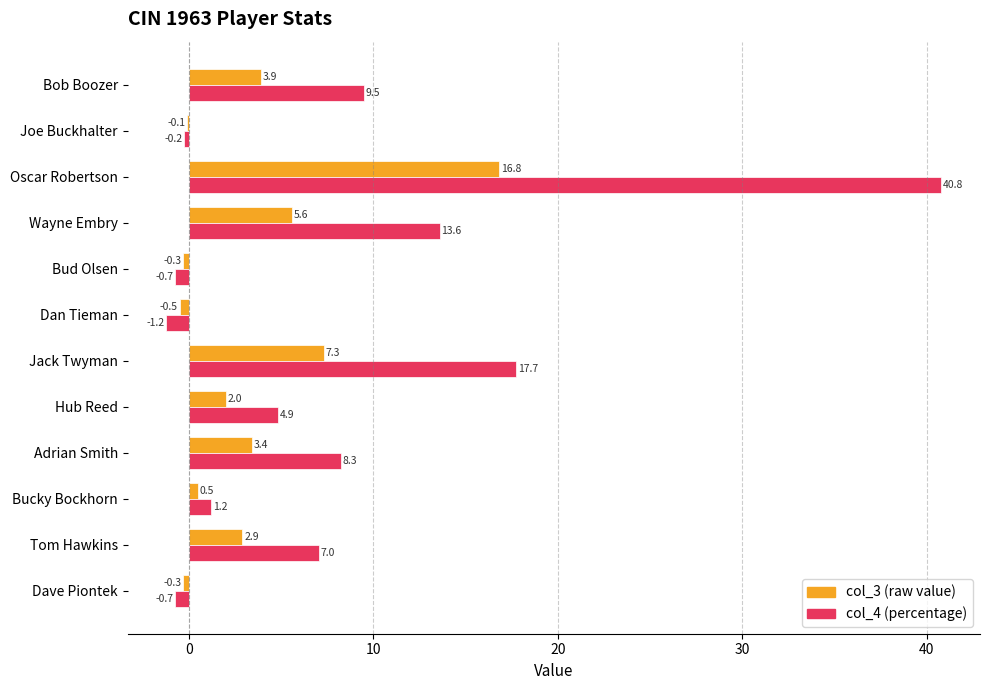

What is the greatest value displayed?

40.8